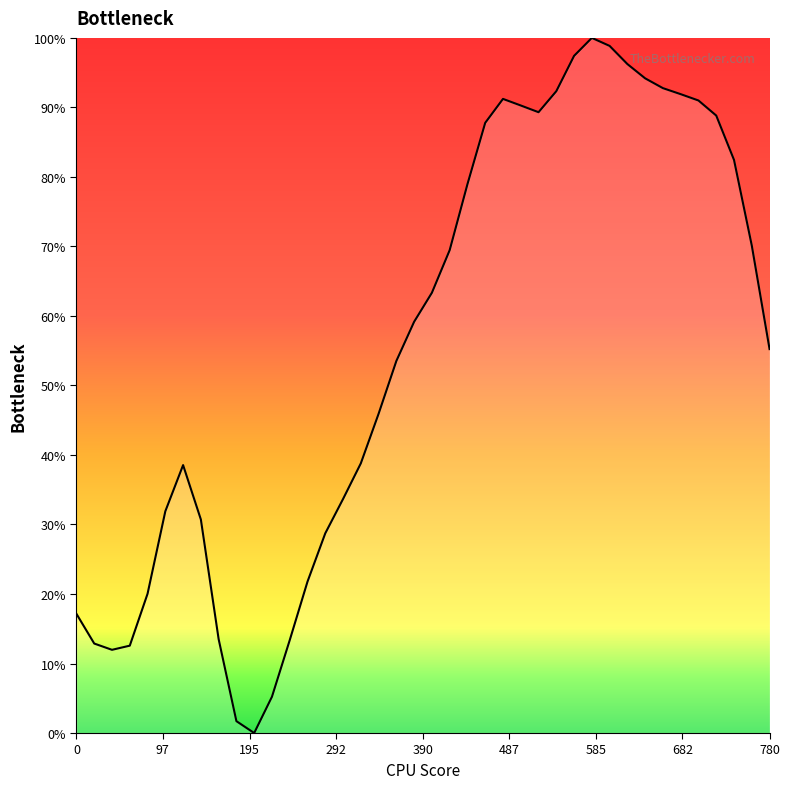

What is the difference between the maximum and minimum values?

100.0